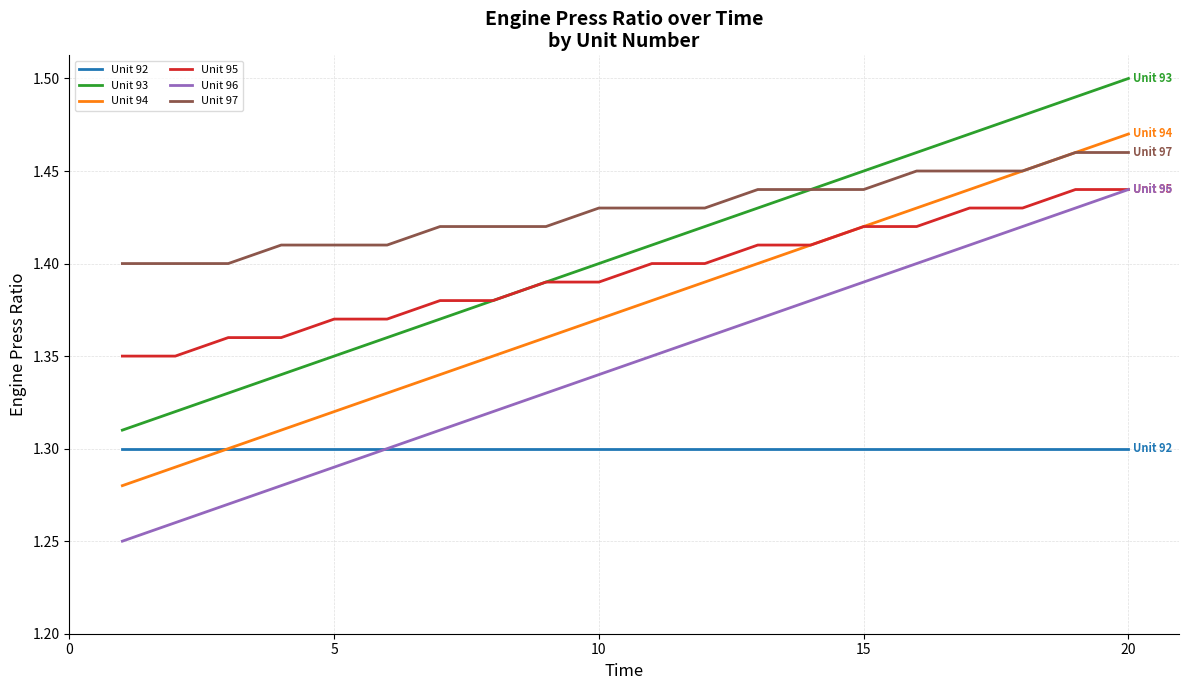

Which series has the largest total across all categories?

Unit 97